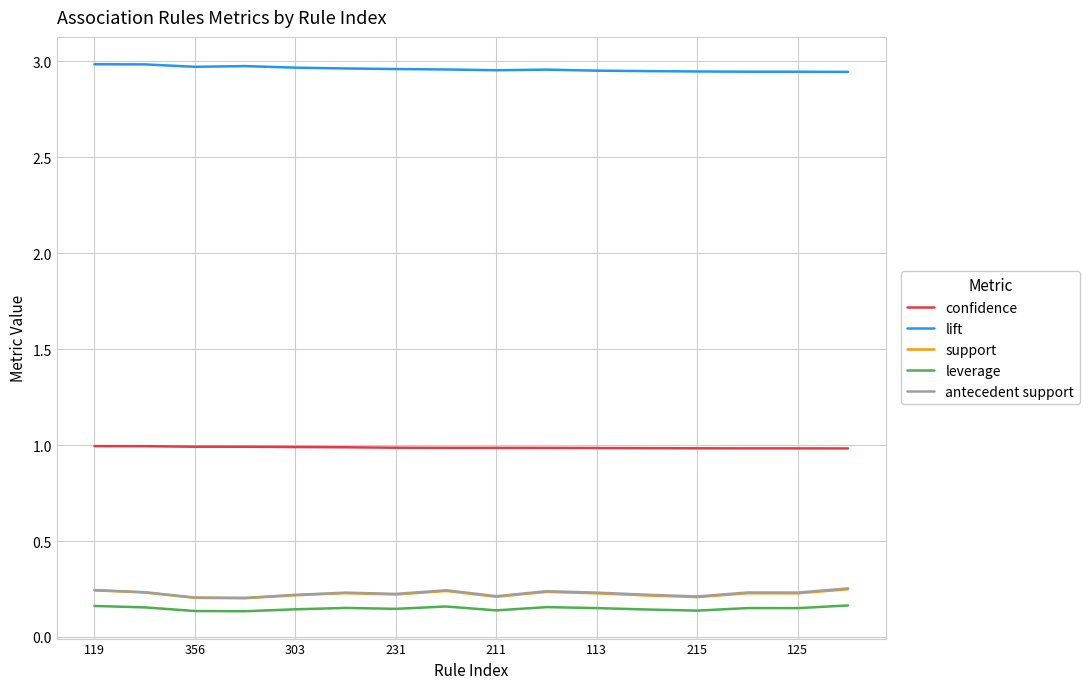

True or false: antecedent support and leverage cross at least once.

False